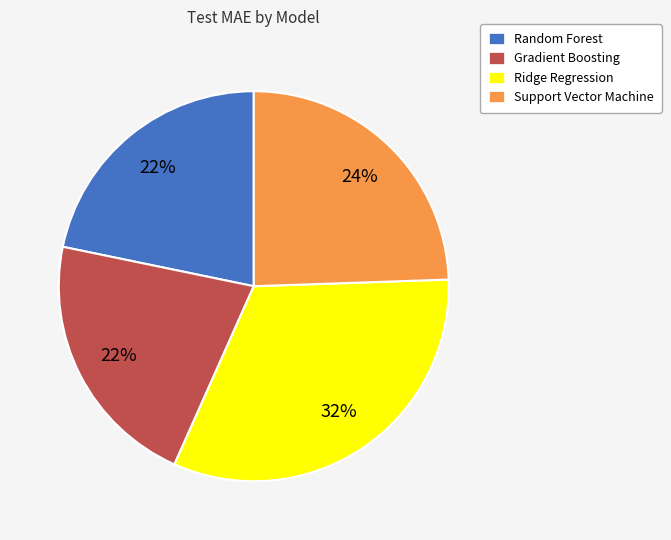

Is the sum of Ridge Regression and Random Forest greater than half?

Yes